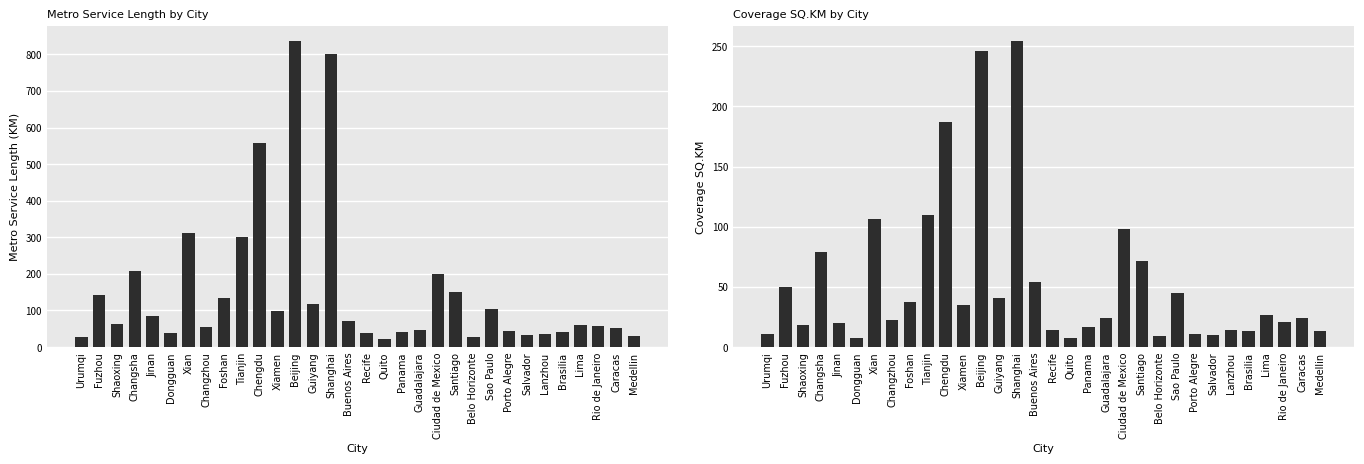

What is the difference between the second highest and second lowest values in the Metro Service Length (KM) series?

774.4